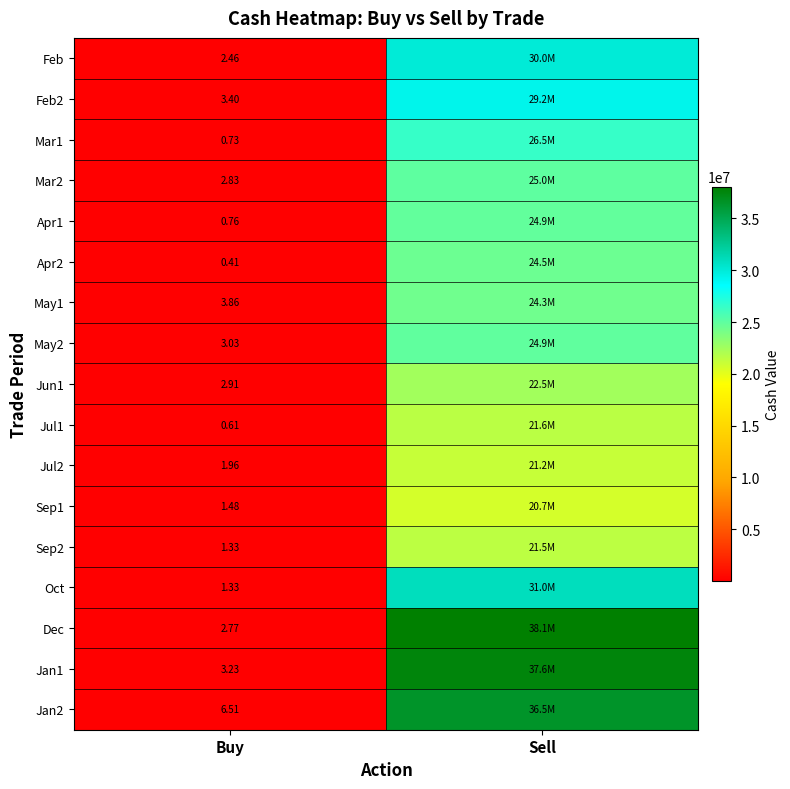

Is the value of Jun1 at Buy greater than the value of Oct at Sell?

No